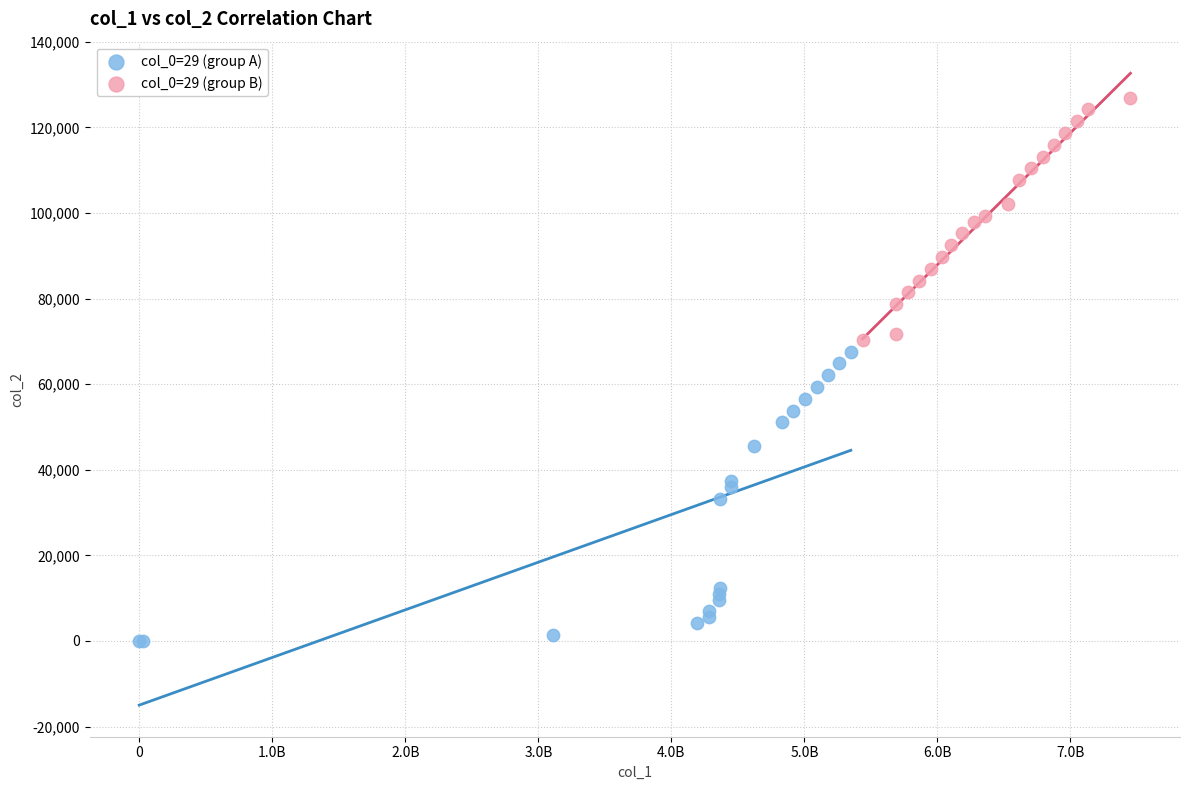

Which series reaches the maximum Y coordinate?

col_0=29 (group B)